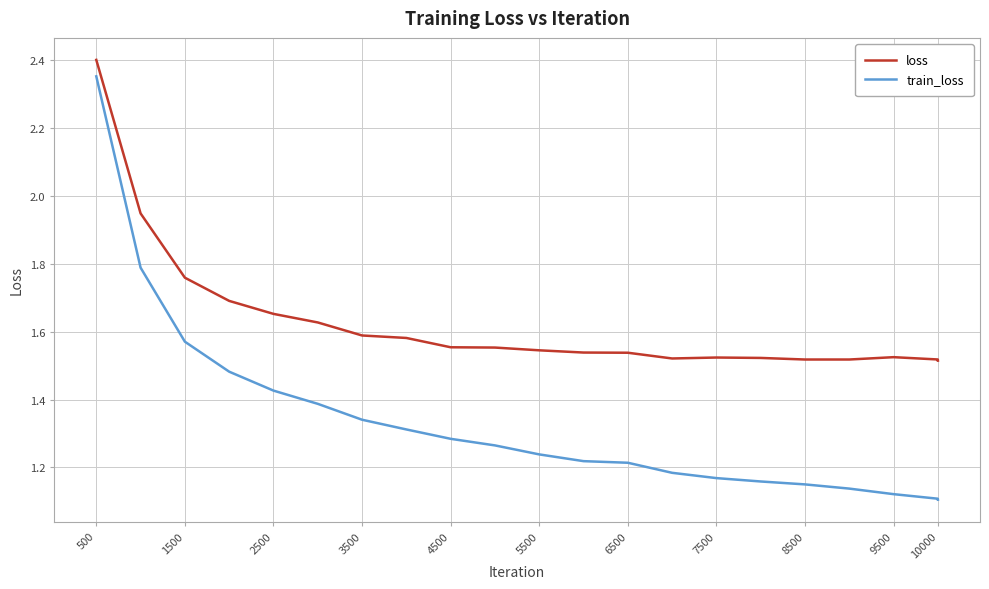

What are all the series names shown in the legend?

loss, train_loss